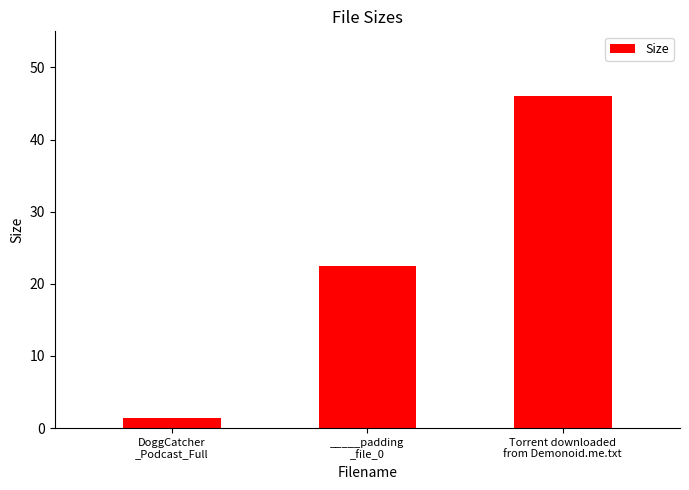

What is the sum of all values?

70.0